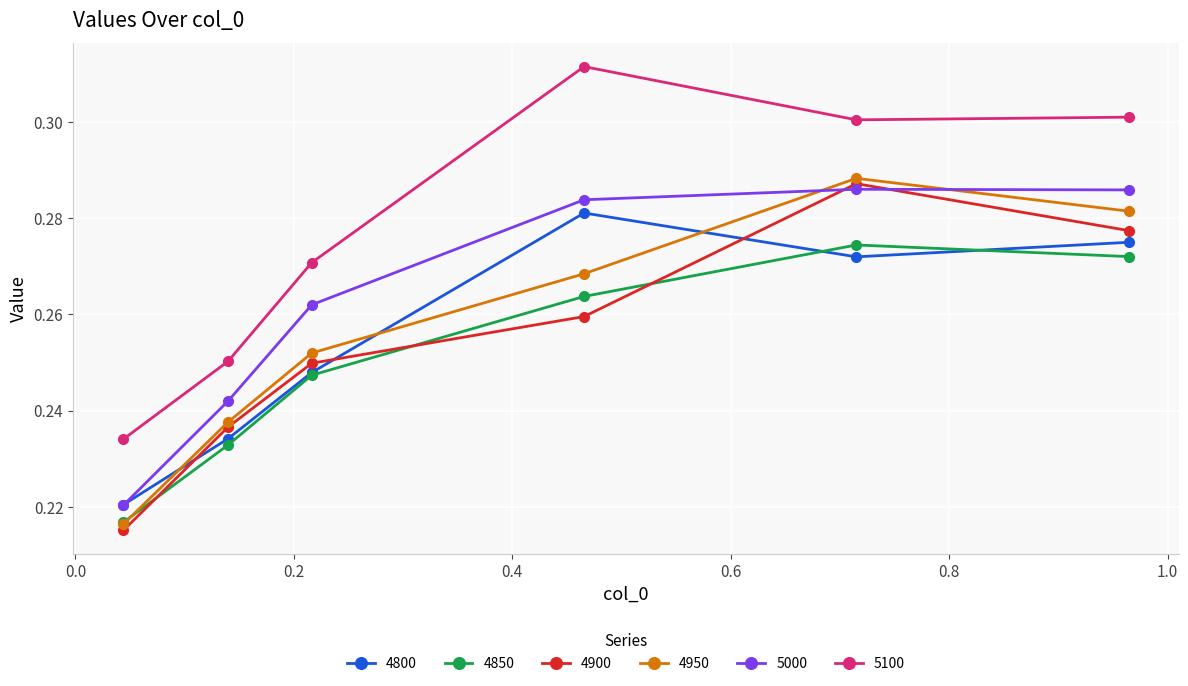

Which series has the largest range (max minus min)?

5100